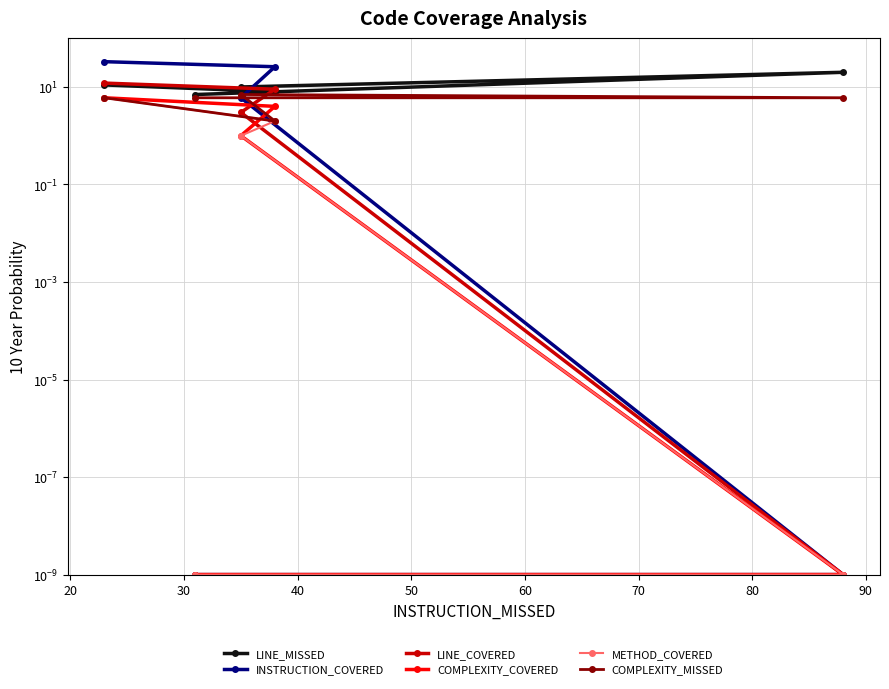

What is the average value of the INSTRUCTION_COVERED series?

13.0